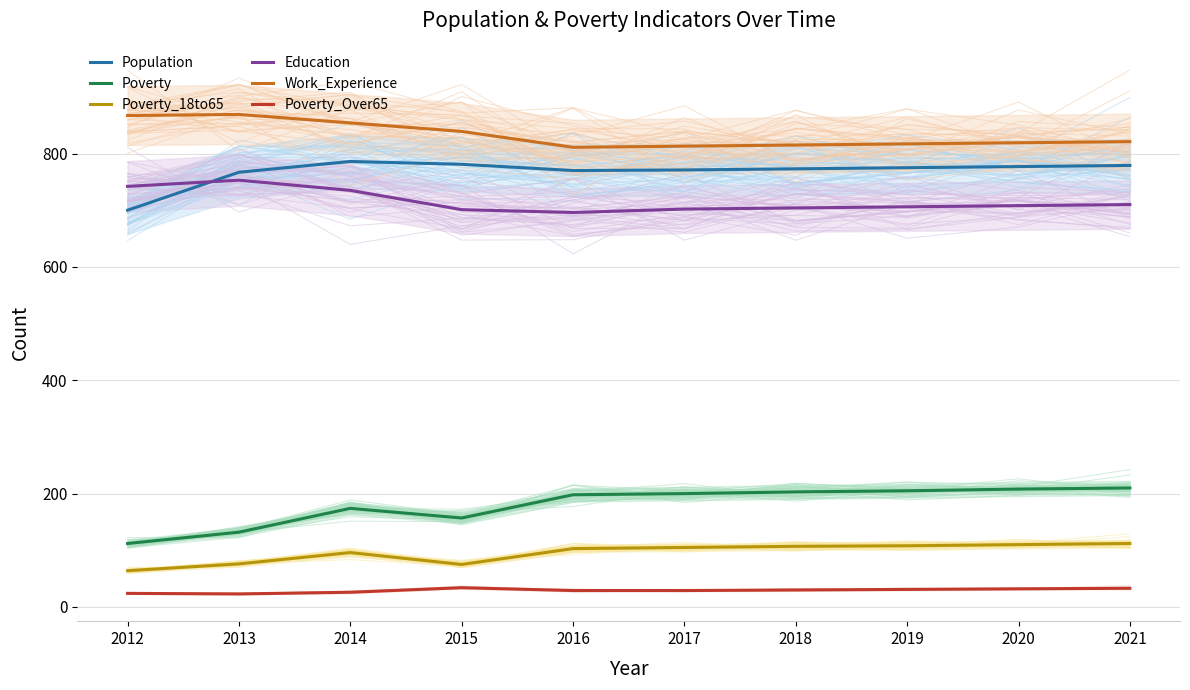

Reading right to left, what are all the values shown in this chart?

Population: 2021=779	2020=777	2019=775	2018=773	2017=771	2016=770	2015=781	2014=786	2013=767	2012=700
Poverty: 2021=210	2020=208	2019=205	2018=203	2017=200	2016=198	2015=157	2014=174	2013=132	2012=112
Poverty_18to65: 2021=112	2020=110	2019=108	2018=107	2017=105	2016=103	2015=75	2014=96	2013=76	2012=64
Education: 2021=710	2020=708	2019=706	2018=704	2017=702	2016=696	2015=701	2014=735	2013=753	2012=742
Work_Experience: 2021=821	2020=819	2019=817	2018=815	2017=813	2016=811	2015=839	2014=854	2013=869	2012=867
Poverty_Over65: 2021=33	2020=32	2019=31	2018=30	2017=29	2016=29	2015=34	2014=26	2013=23	2012=24